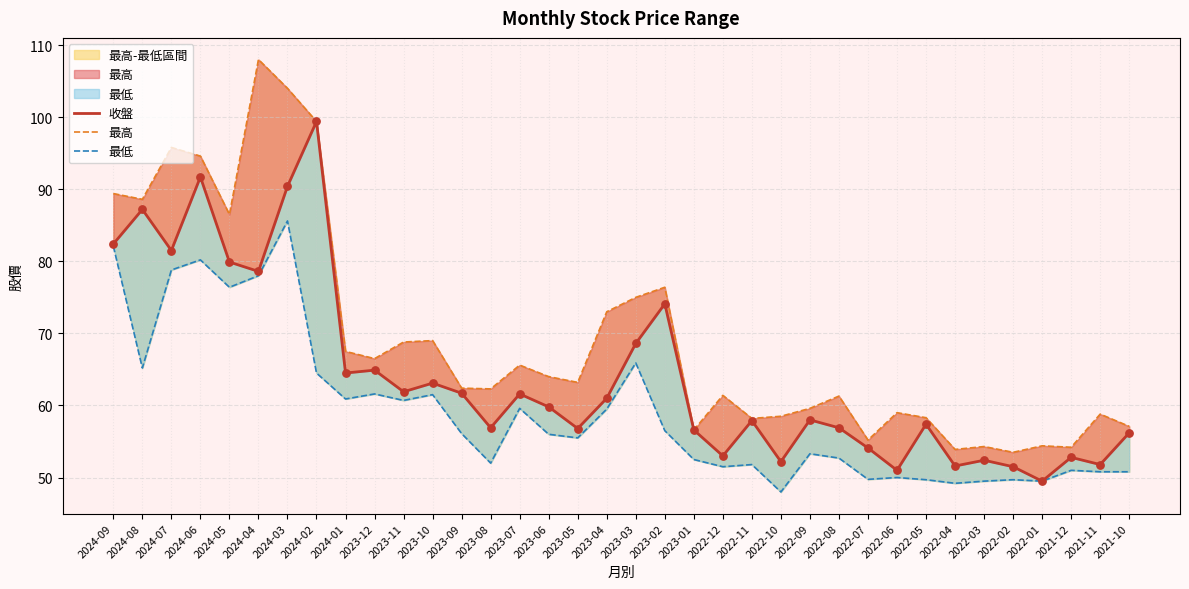

Which series contains the highest Y value?

最高